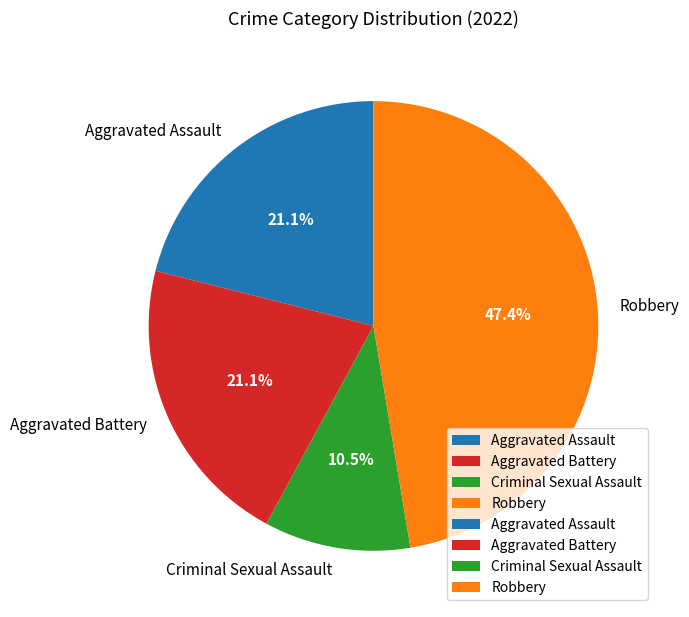

Is there a majority slice in this chart?

No